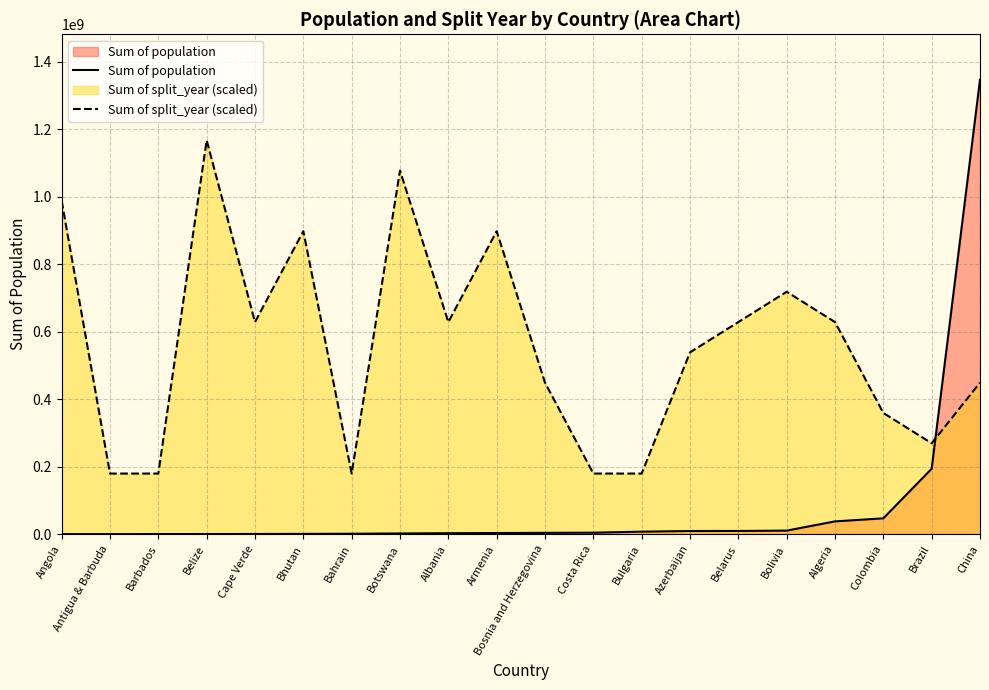

Between Angola and Antigua & Barbuda, which is larger?

Antigua & Barbuda